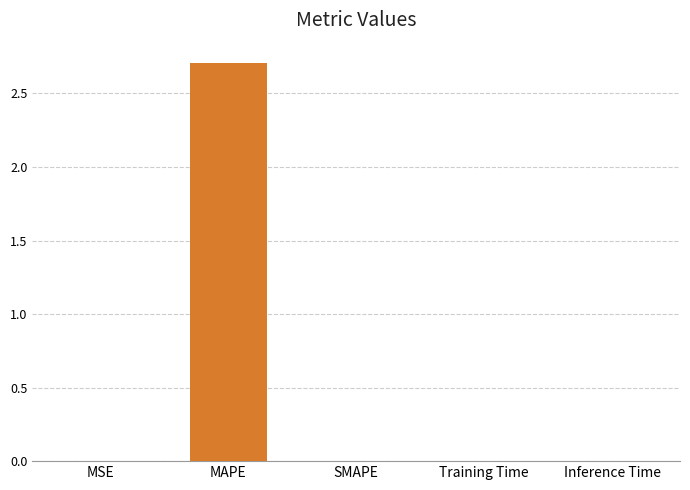

Is it true that the value at MAPE is 4.5?

False